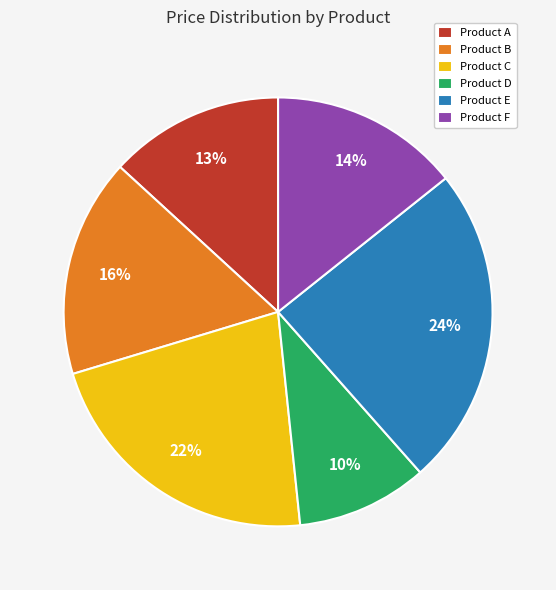

Between Product D and Product F, which is larger?

Product F